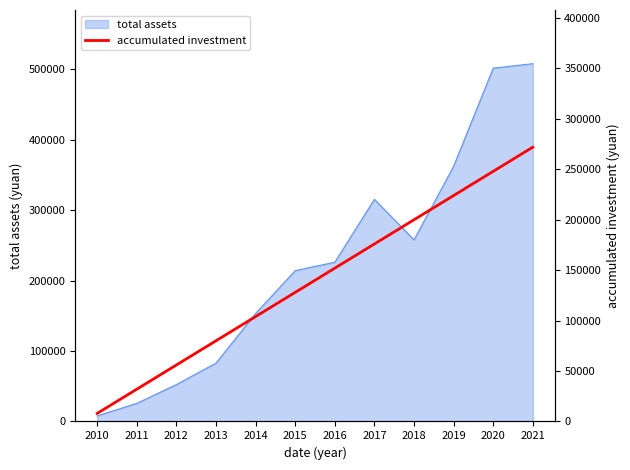

What is the maximum value shown in the chart?

272000